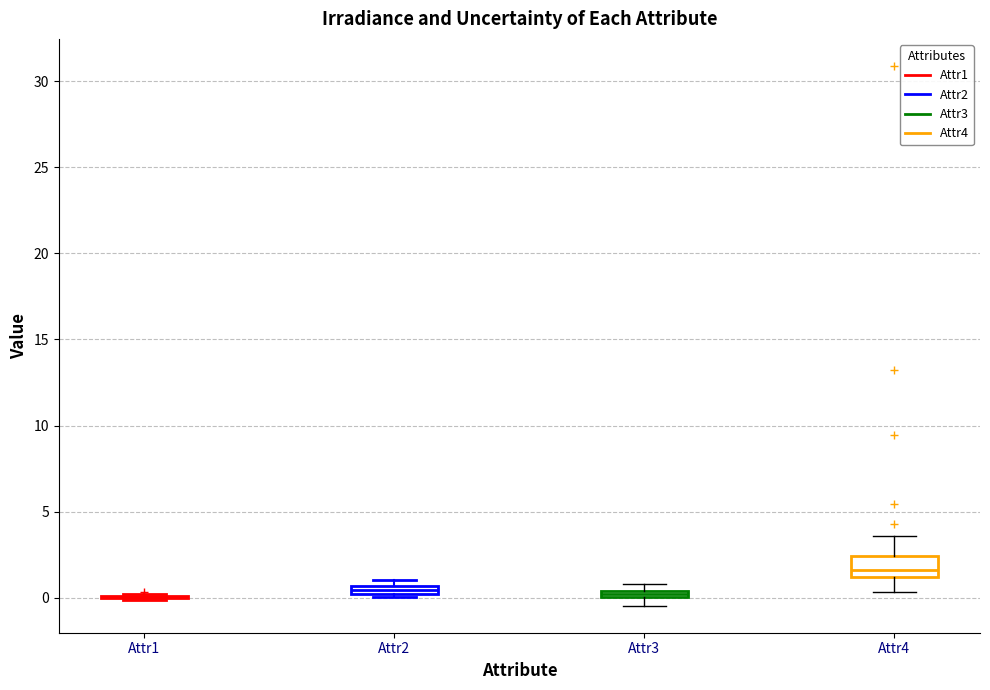

Comparing the boxes themselves (not the whiskers), which one is the tallest?

Attr4